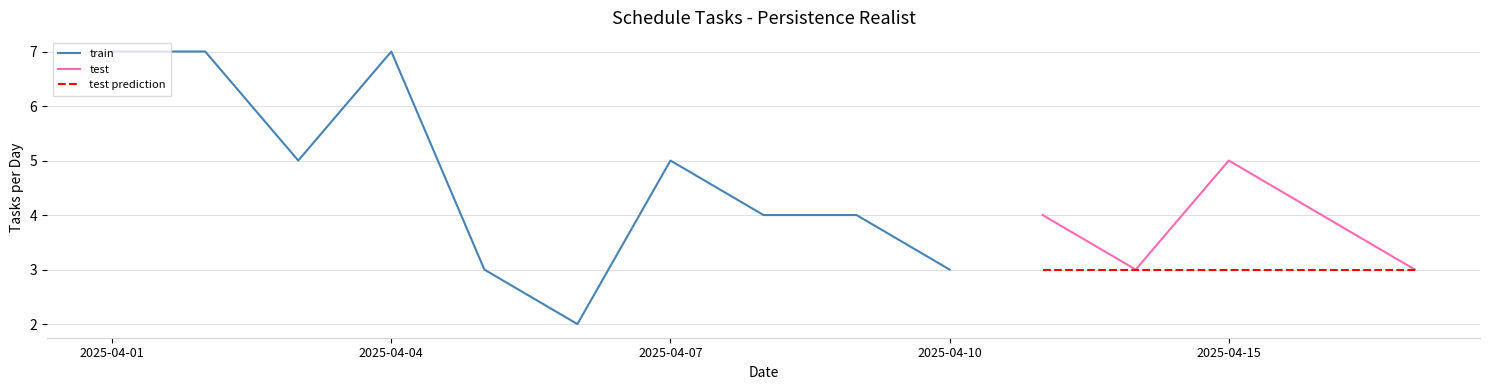

Is the value of scheduled_per_day at 2025-04-15 greater than the value of completed_per_day at 2025-04-08?

No